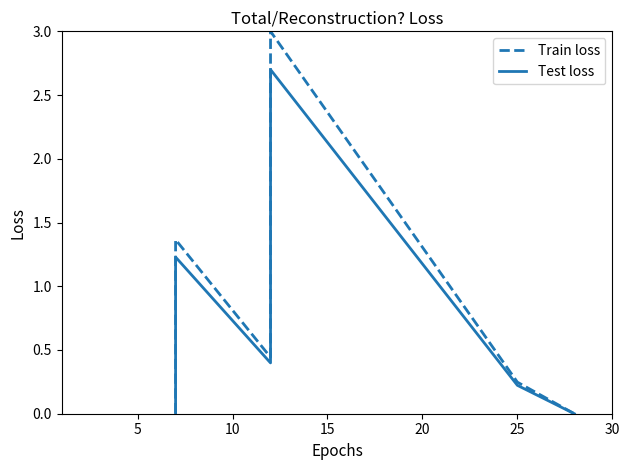

True or false: Train loss and Test loss intersect in this chart.

False